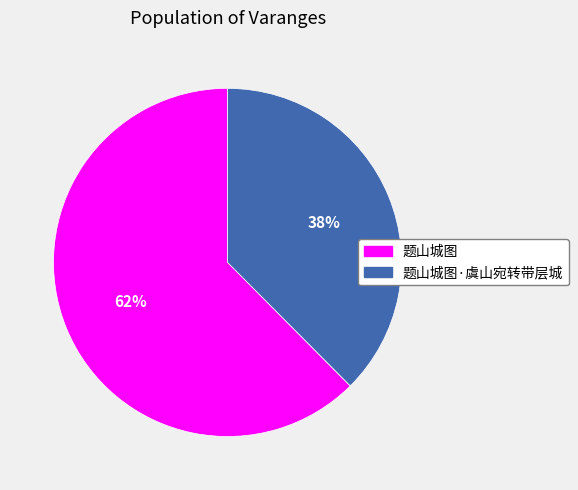

What percentage is the 题山城图 slice, to the nearest percent?

62%